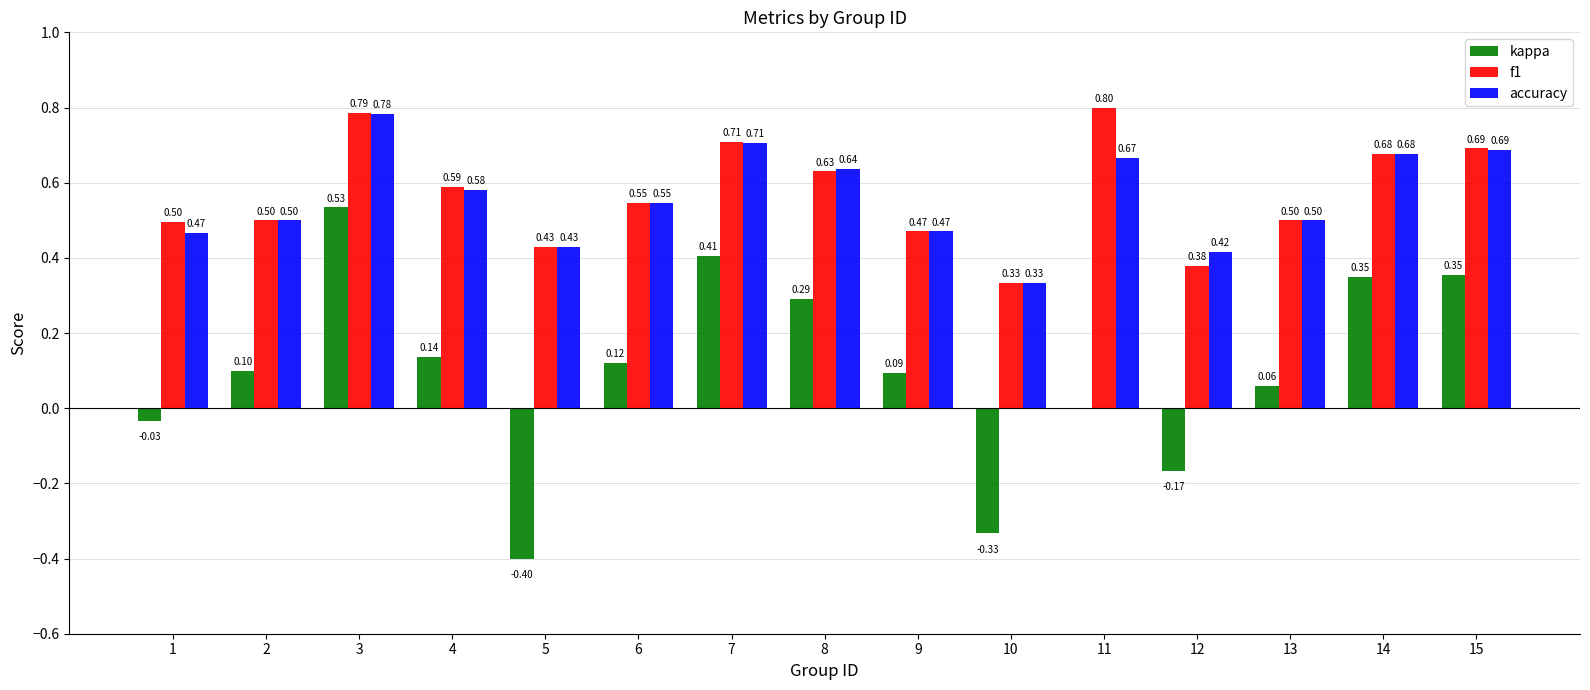

True or false: accuracy has a value of 1.1 at 14.

False